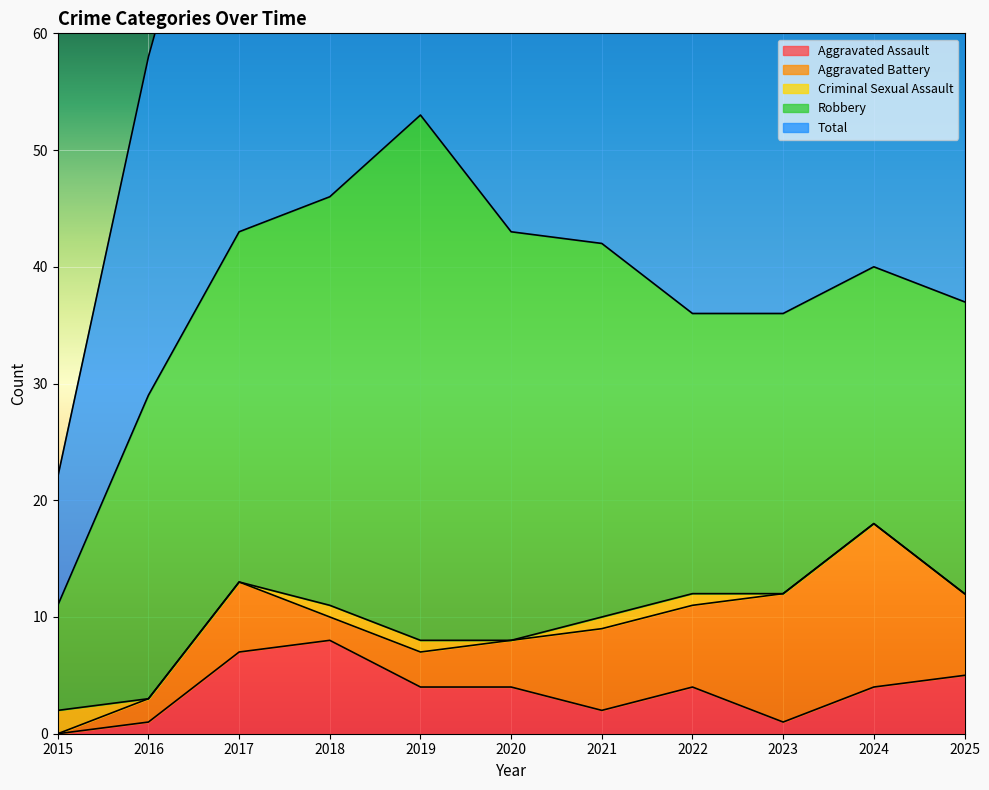

True or false: Aggravated Assault has a value of 7 at 2017.

True